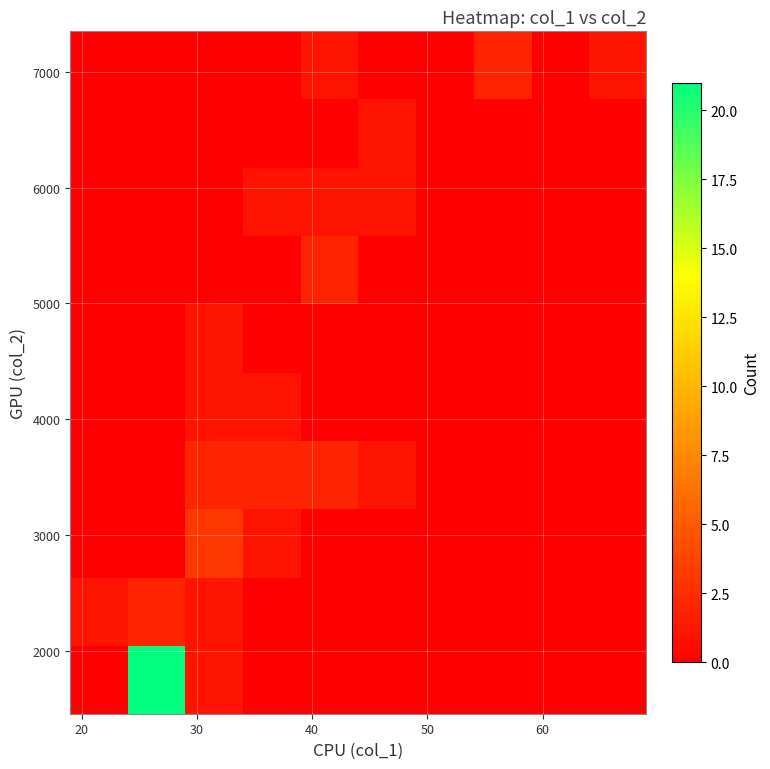

How many series are shown in this chart?

10